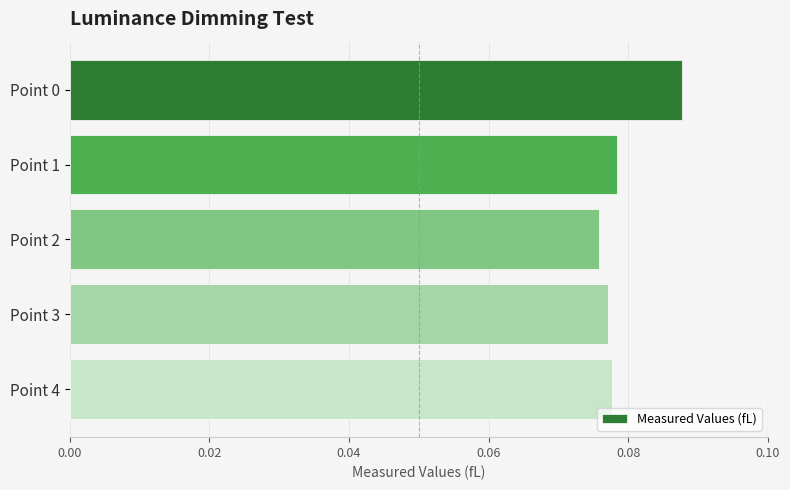

Is it true that the value at Point 2 is 0.0?

False